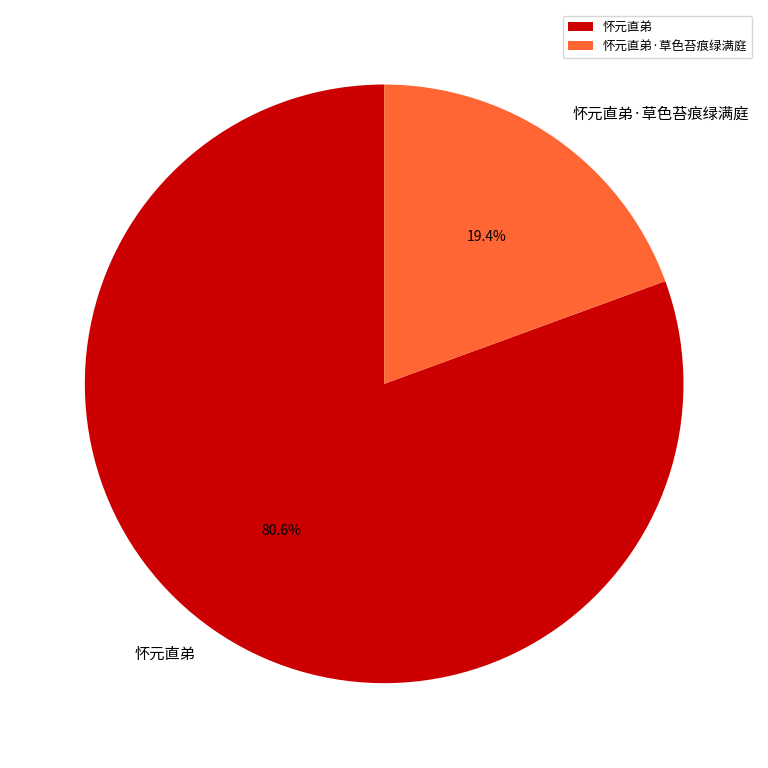

To the nearest percent, what is the combined percentage of 怀元直弟·草色苔痕绿满庭 and 怀元直弟?

100%